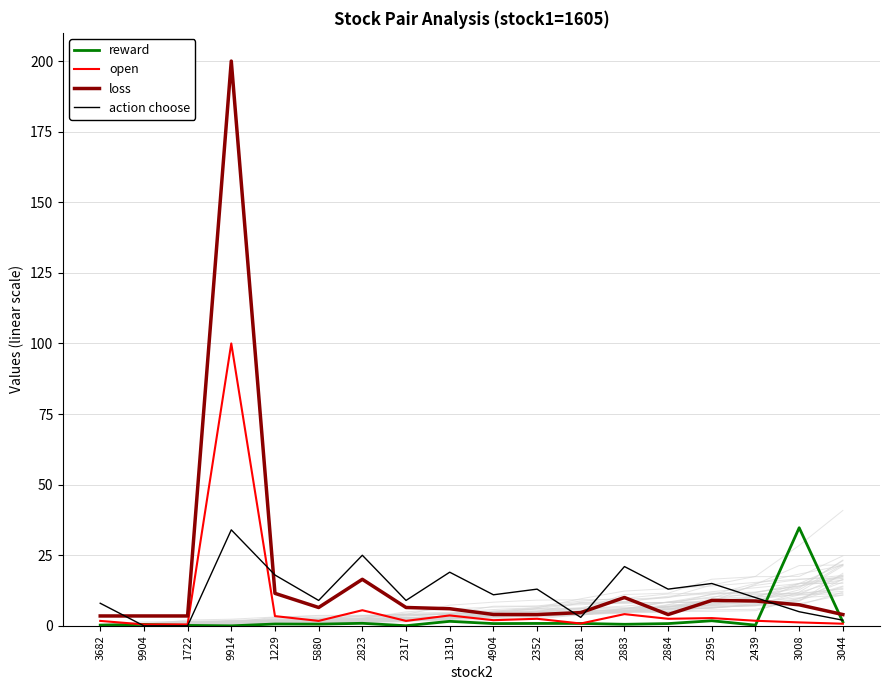

At how many categories does at least one series exceed 128?

1